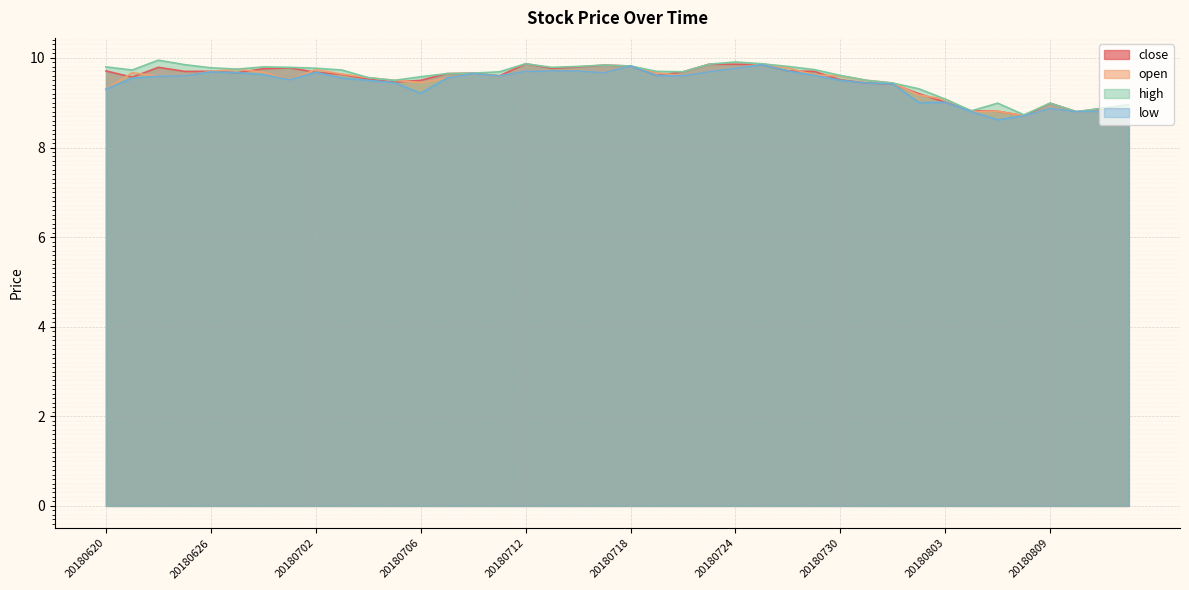

What is the minimum value shown in the chart?

8.6